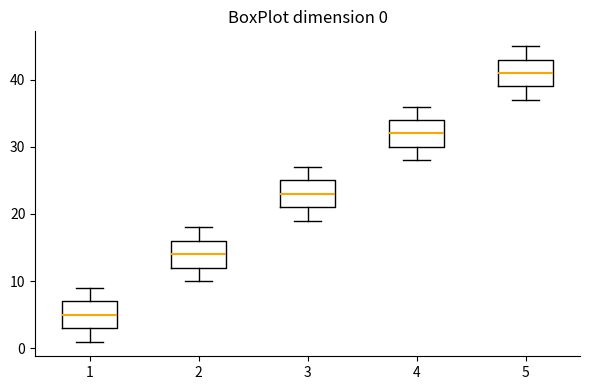

Which box has the lowest median line?

1